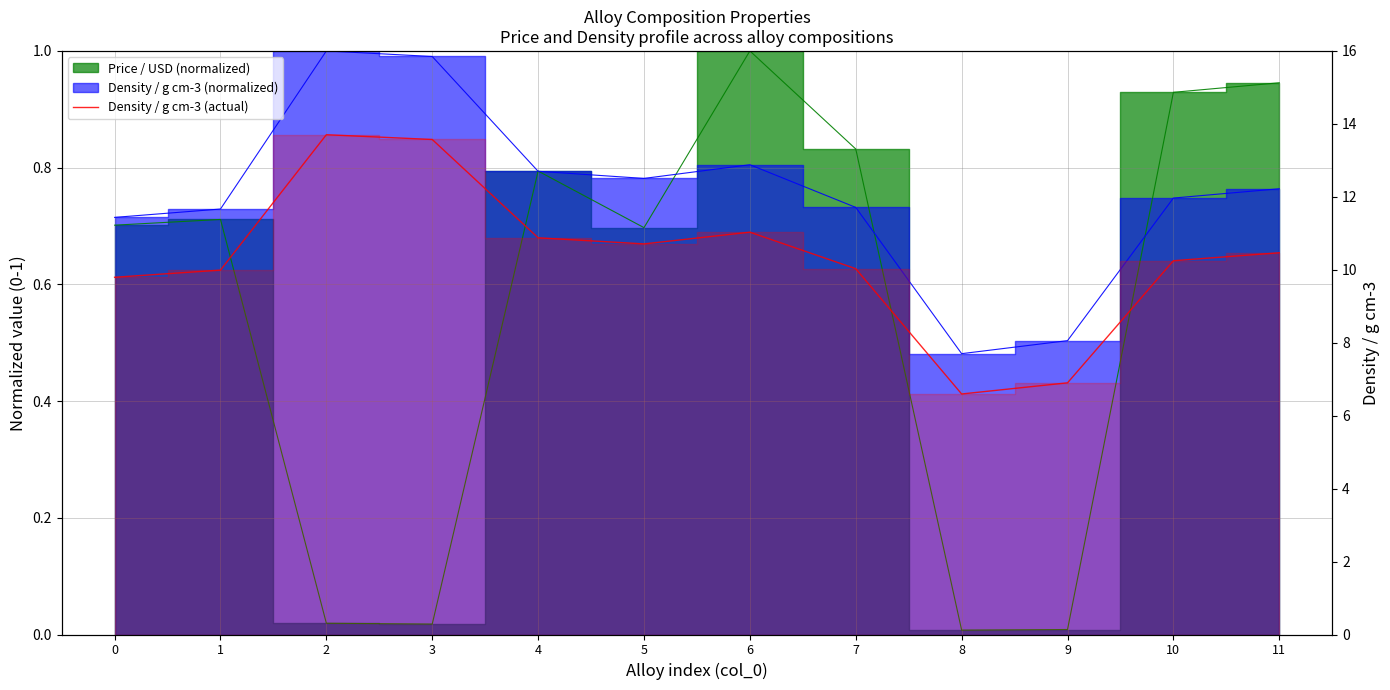

At which label is the value closest to 10?

1